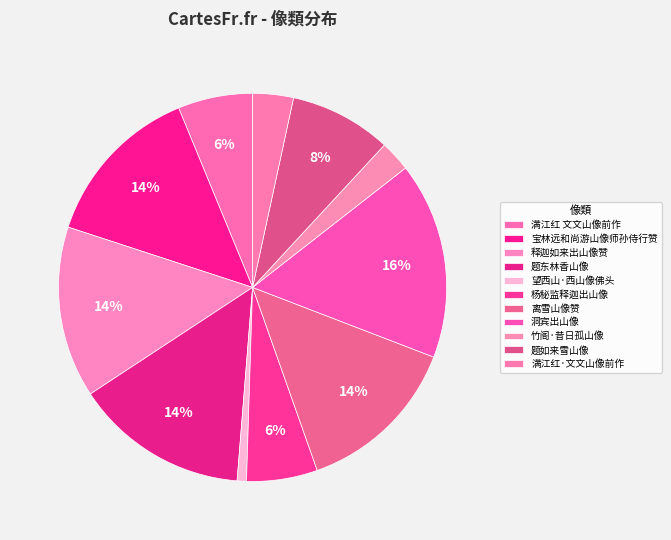

True or false: 洞宾出山像 accounts for 16% of the total.

True